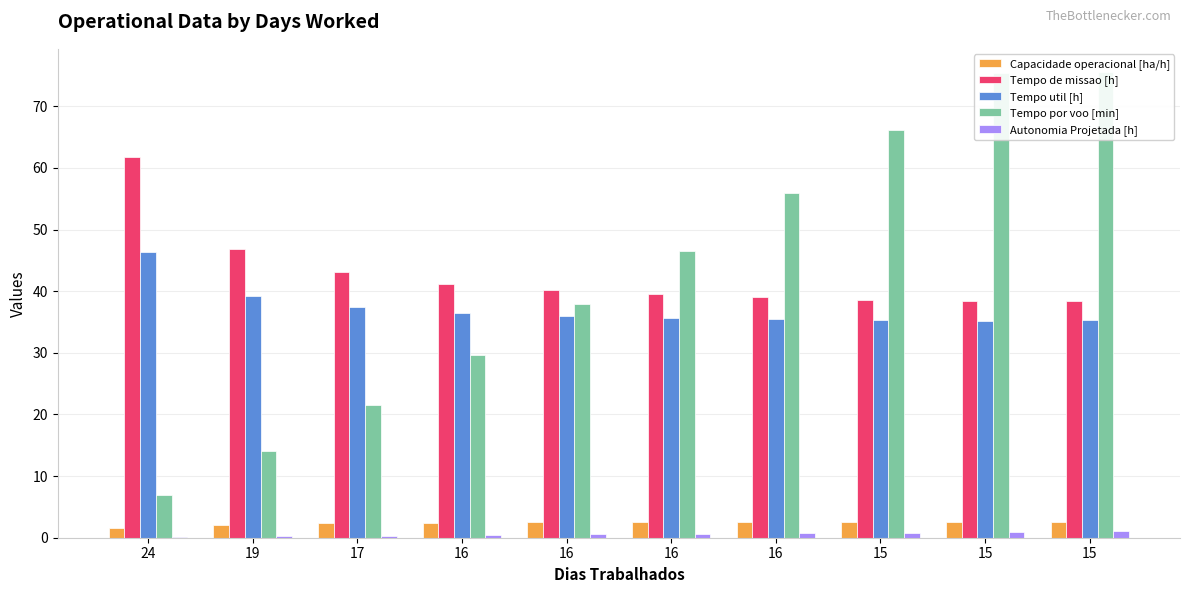

Is it true that Capacidade operacional [ha/h] equals 1.4 at 16?

False